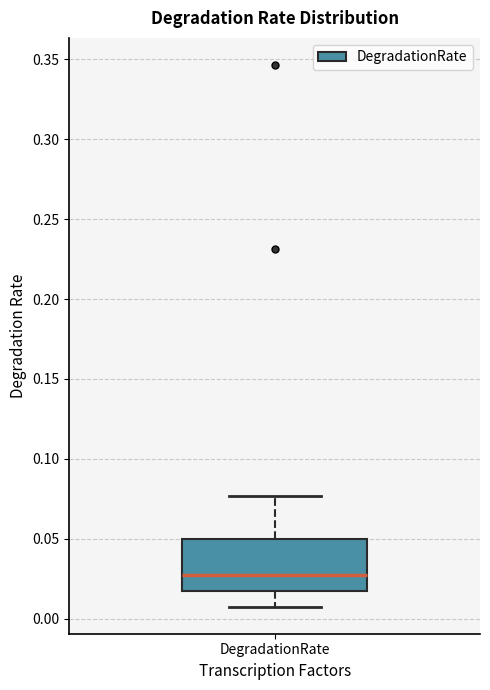

Where does the median line of the box for DegradationRate sit on the y-axis? The values are not printed on the chart, so give them approximately, as read against the axis.

0.025